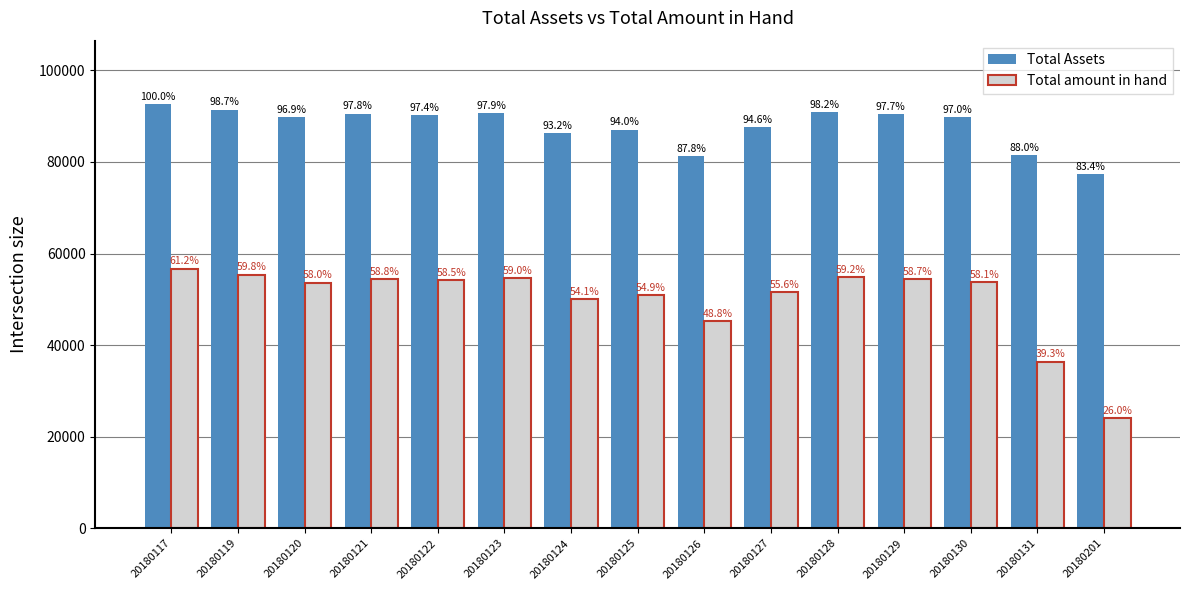

At which category is the sum across all series the highest?

20180117